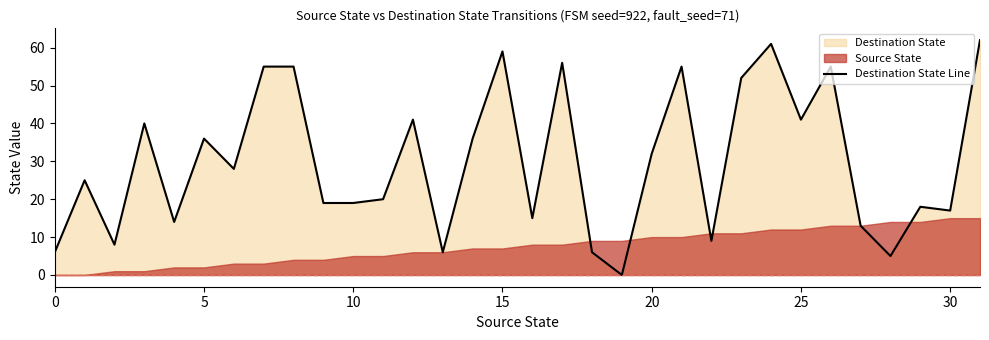

Where is Destination State Line nearest to the value 31?

20